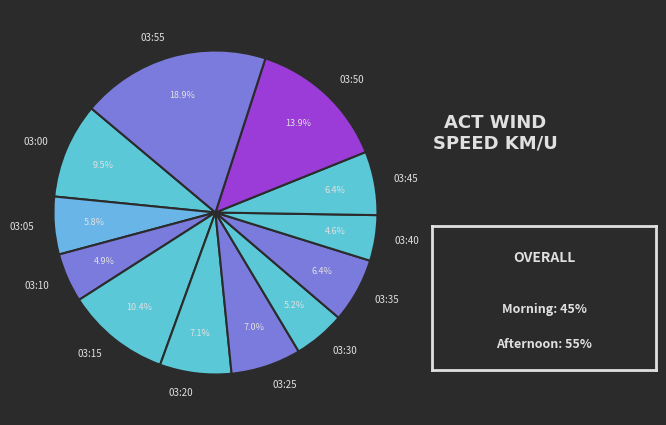

Combined, what portion of the pie is 03:25 and 03:55?

25.9%